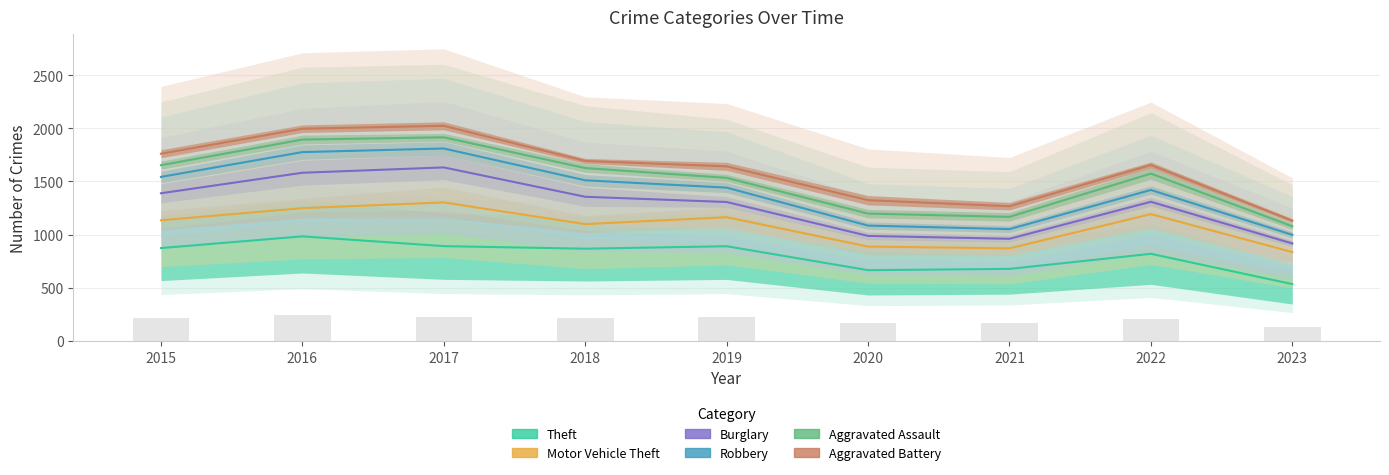

Is the value of Burglary at 2017 greater than the value of Aggravated Battery at 2015?

No